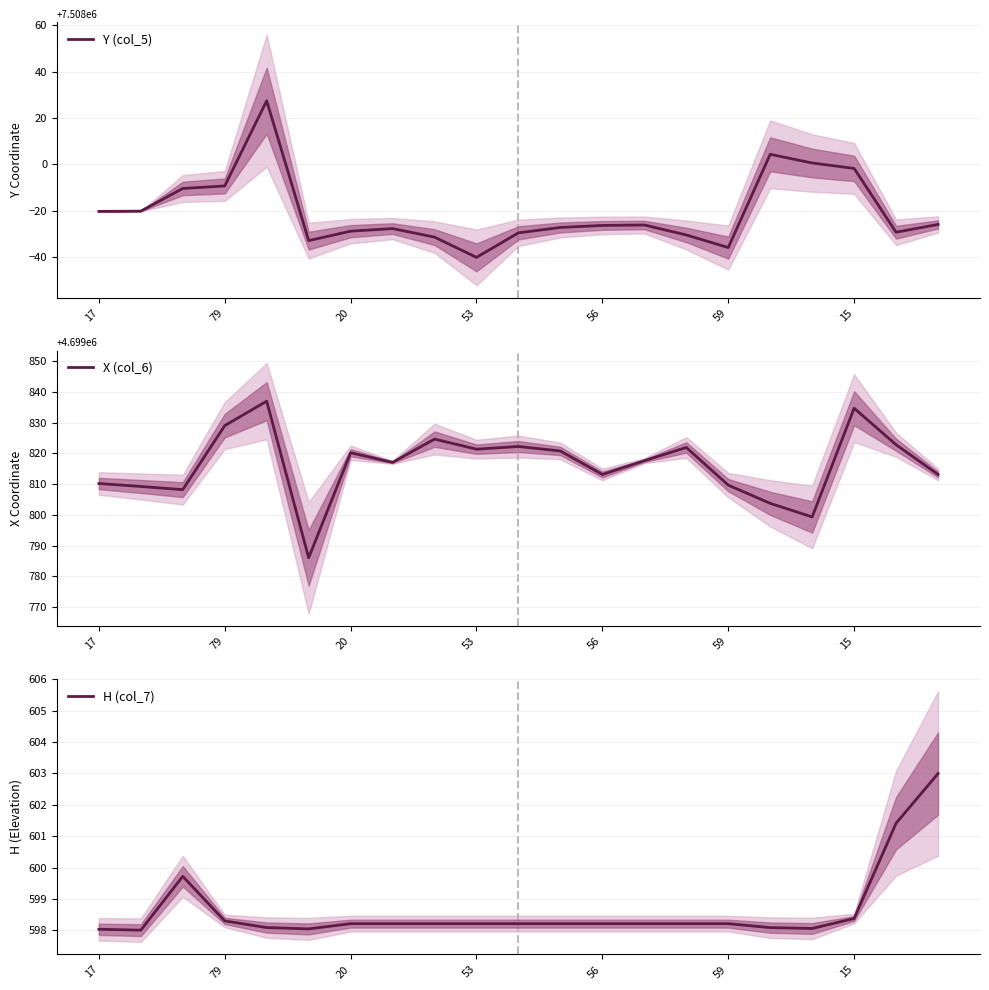

Is this an area chart (filled region under the line)?

No